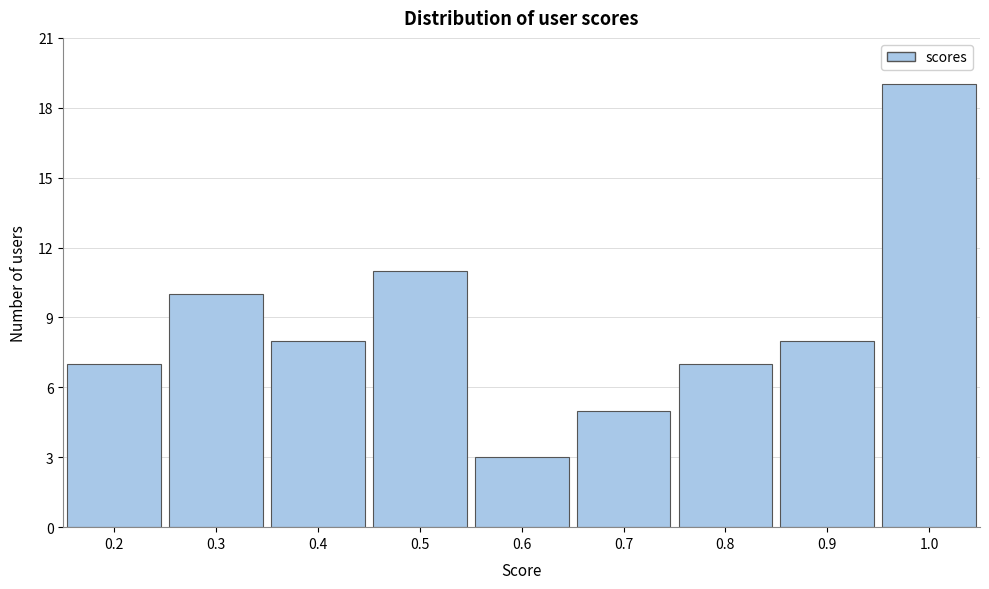

Reading left to right, transcribe all the data shown in this chart.

0.2=7	0.3=10	0.4=8	0.5=11	0.6=3	0.7=5	0.8=7	0.9=8	1.0=19